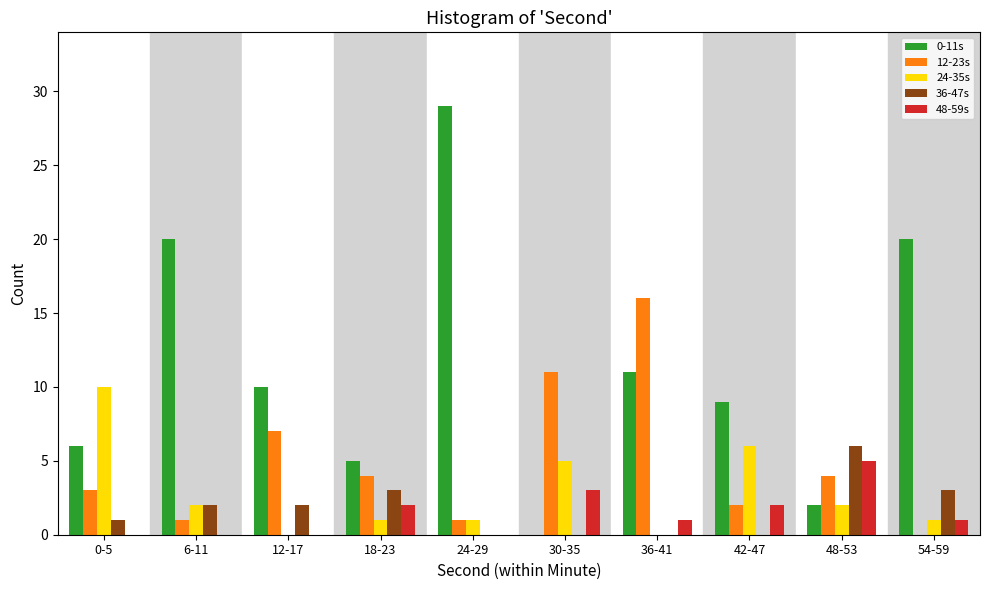

Which series changed the most between 12-17 and 54-59?

0-11s